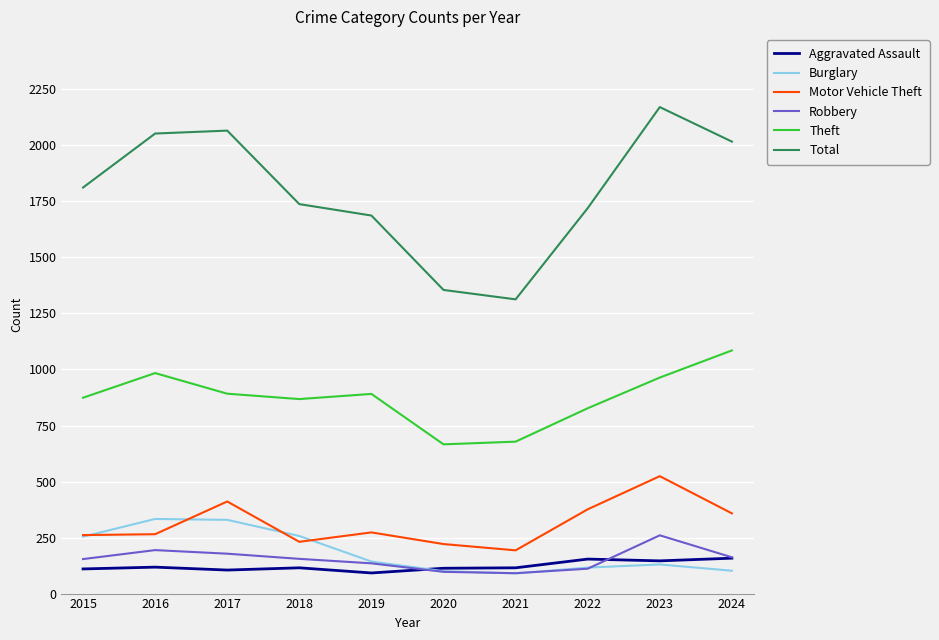

True or false: Aggravated Assault and Total cross at least once.

False